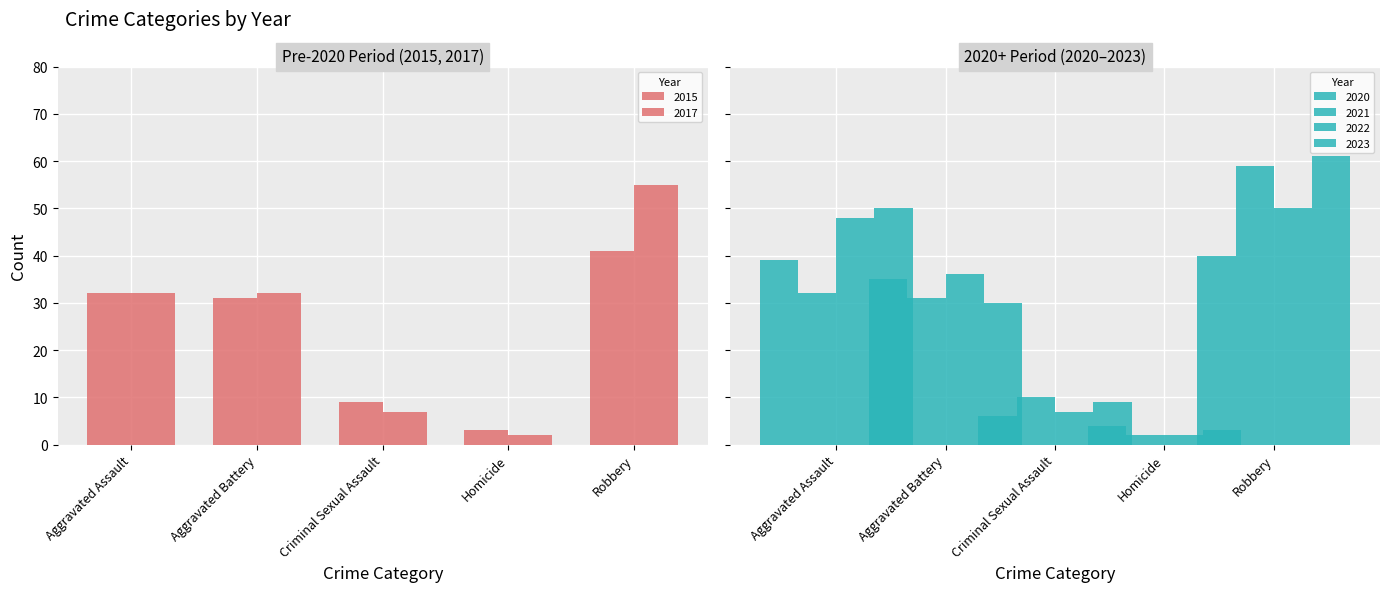

At Aggravated Assault, list the series in order from largest to smallest.

2023, 2022, 2020, 2015, 2017, 2021